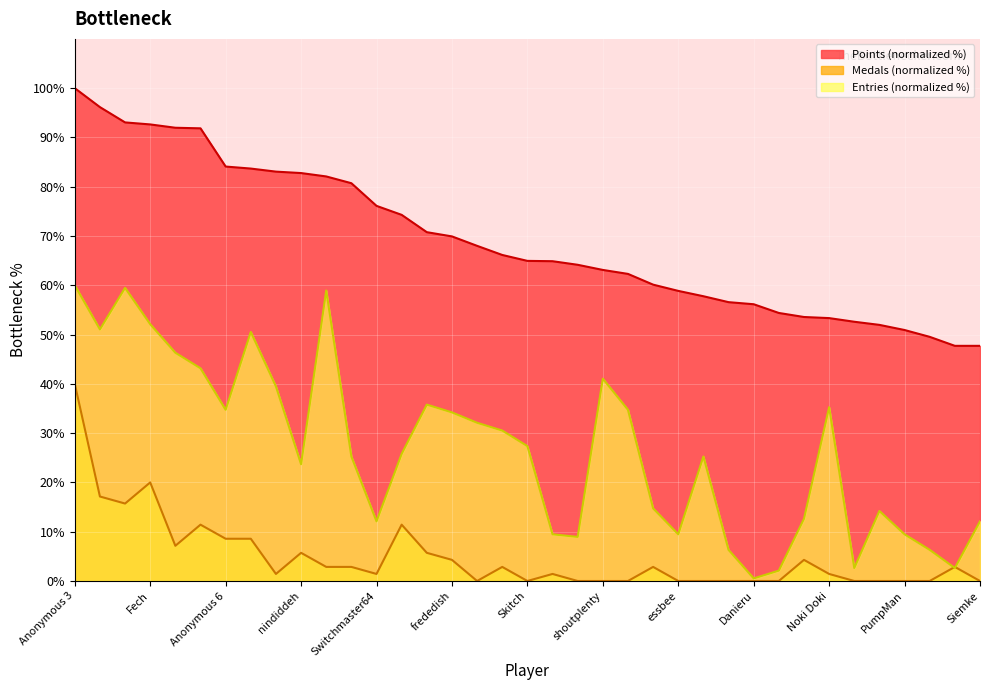

What is the average value of the Medals series?

4.9